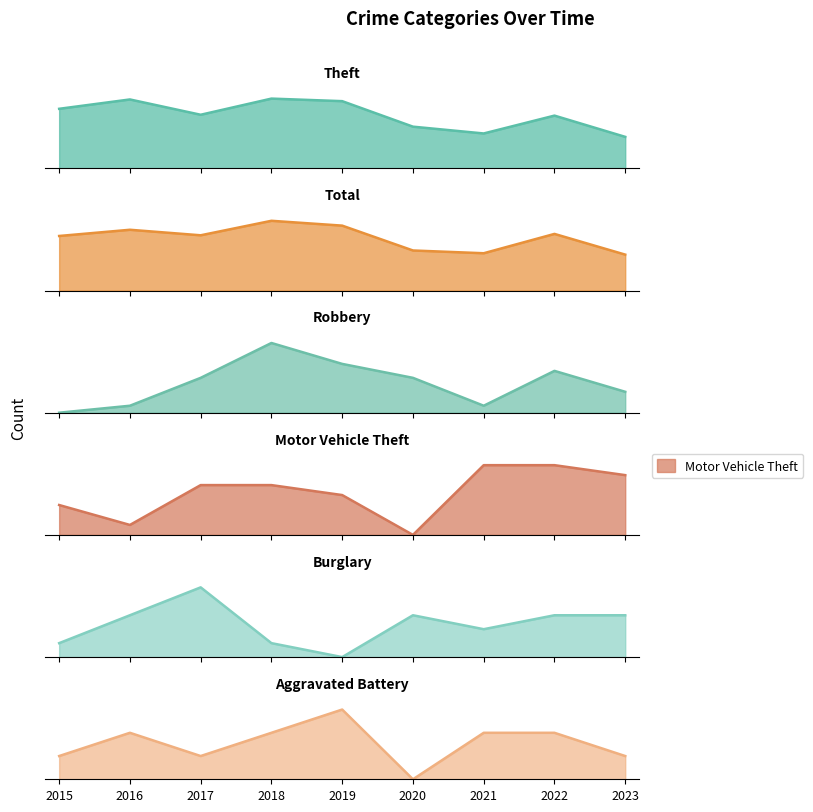

What is the sum of all Total values?

688